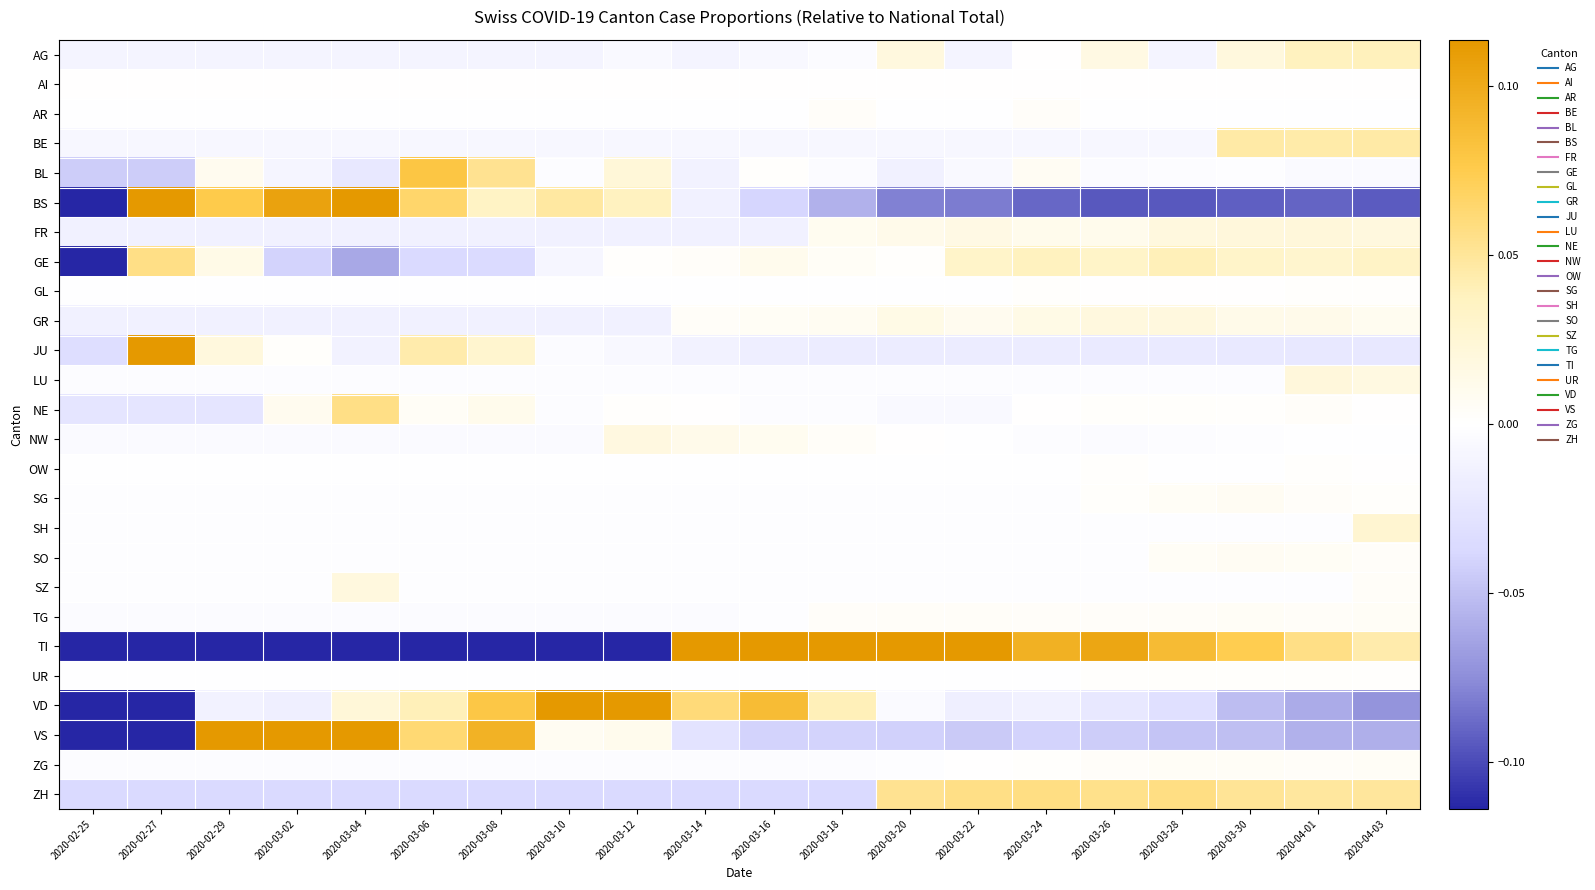

Count the number of categories in the chart.

20